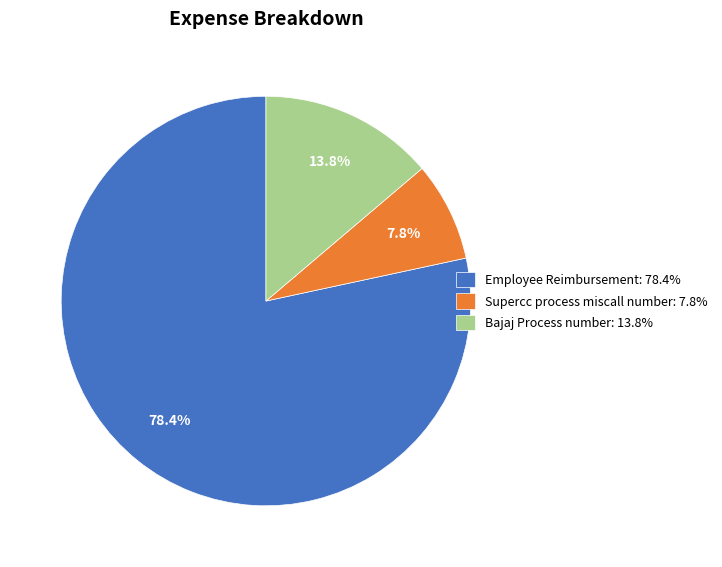

True or false: Supercc process miscall number accounts for 23% of the total.

False